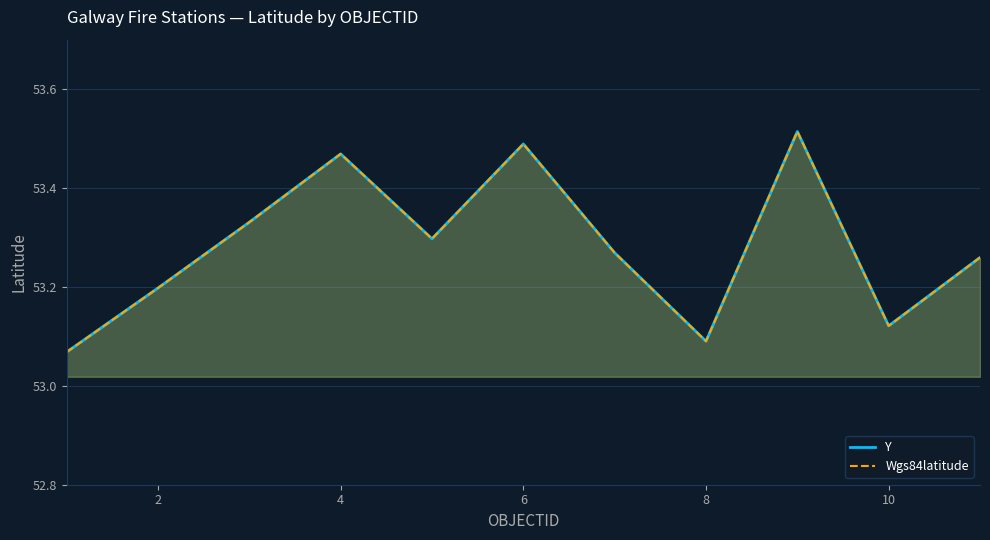

What is the lowest value of the Y series?

53.1